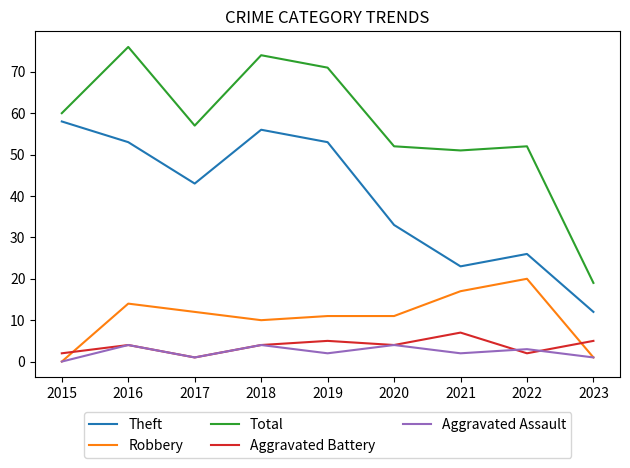

How many lines are shown in the chart?

5